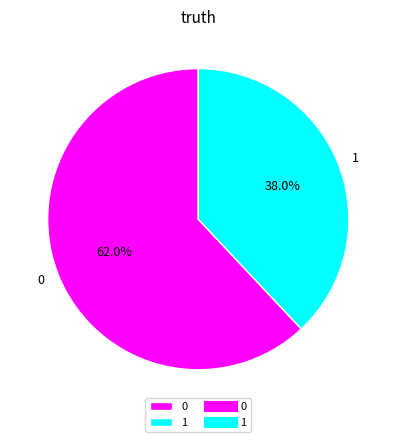

Approximately how many times larger is the value at 1 compared to 0?

0.6